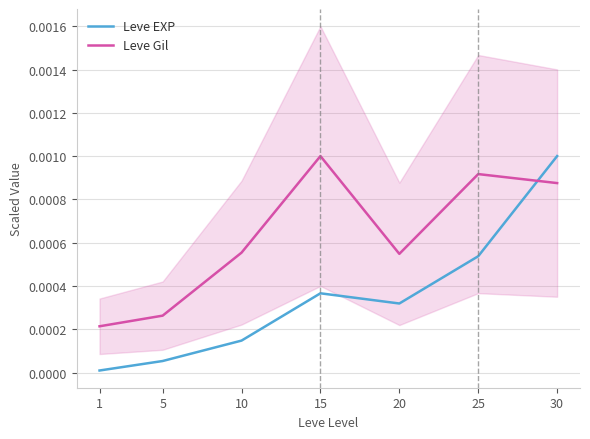

True or false: Leve EXP has a value of 0.0 at 25.

False